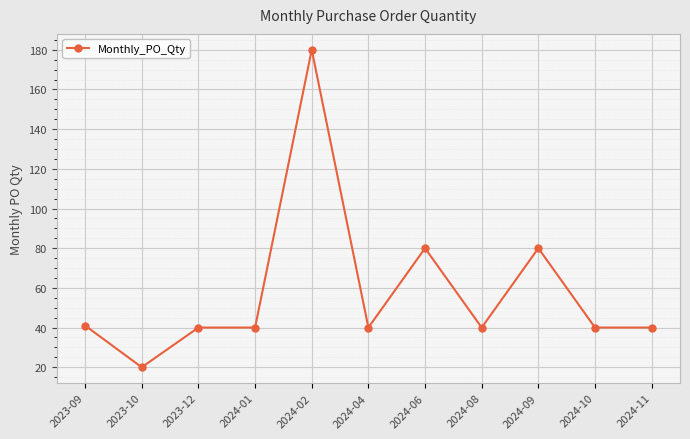

What is the difference between the maximum and minimum values?

160